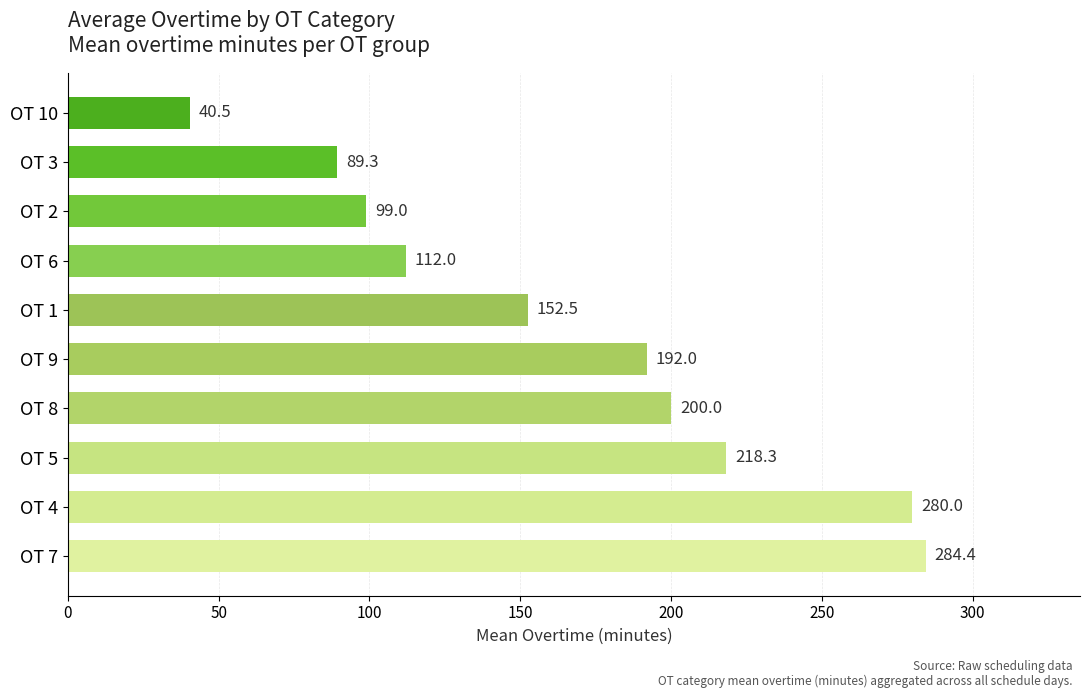

Which has a higher value, OT 2 or OT 4?

OT 4